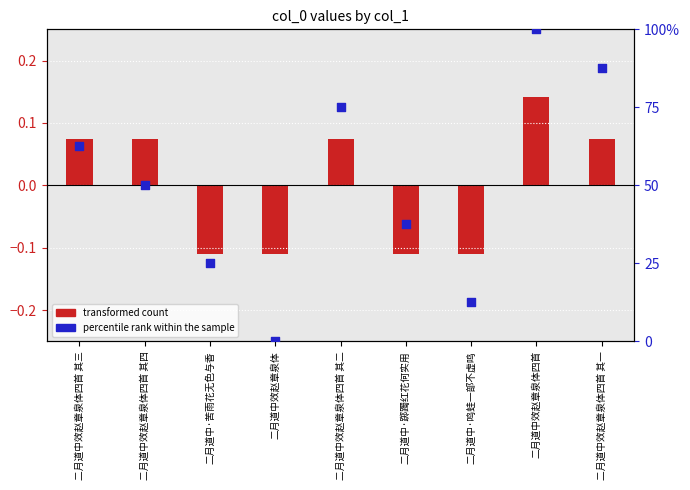

Is the value of transformed count at 二月道中效赵章泉体 greater than the value of percentile rank within the sample at 二月道中效赵章泉体四首 其四?

No